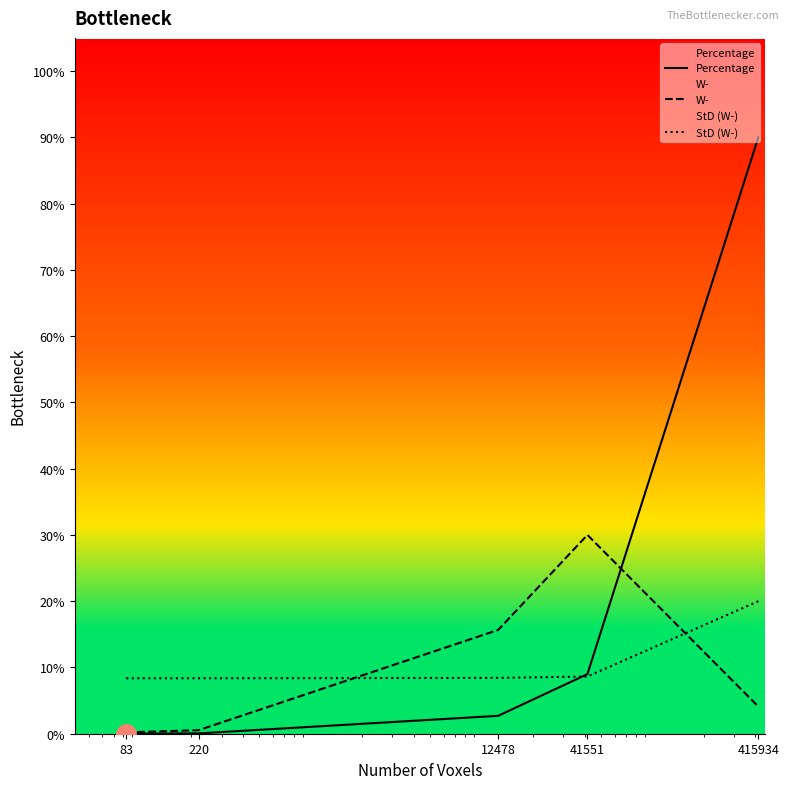

What is the sum of all Percentage values?

101.8